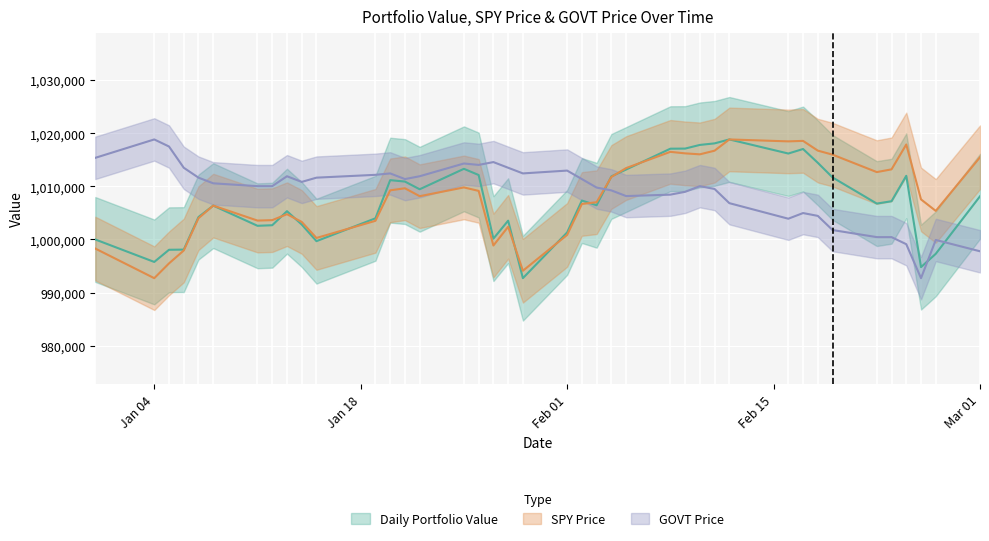

How many times do SPY Price and Daily Portfolio Value cross each other?

10